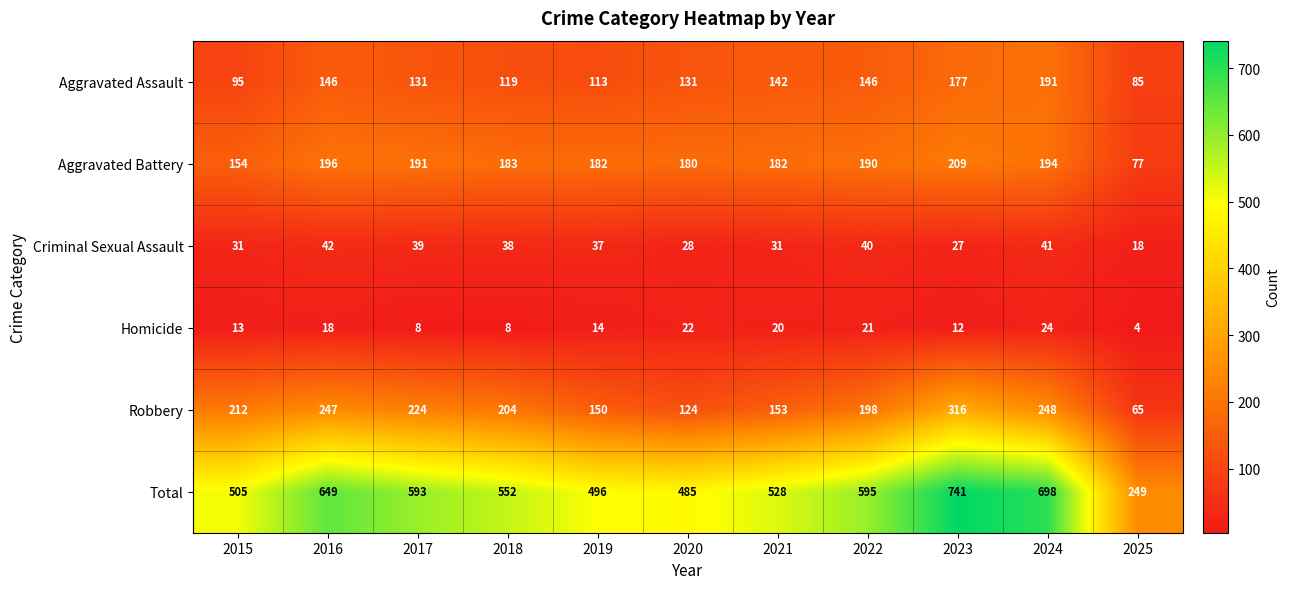

What is the difference between the Robbery values at 2018 and 2016?

43